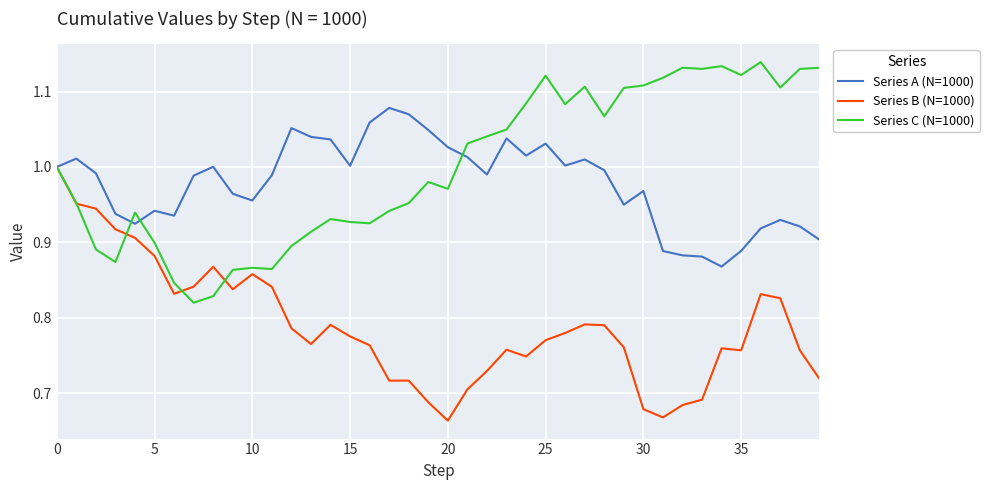

Which series has the largest total across all categories?

Series C (N=1000)